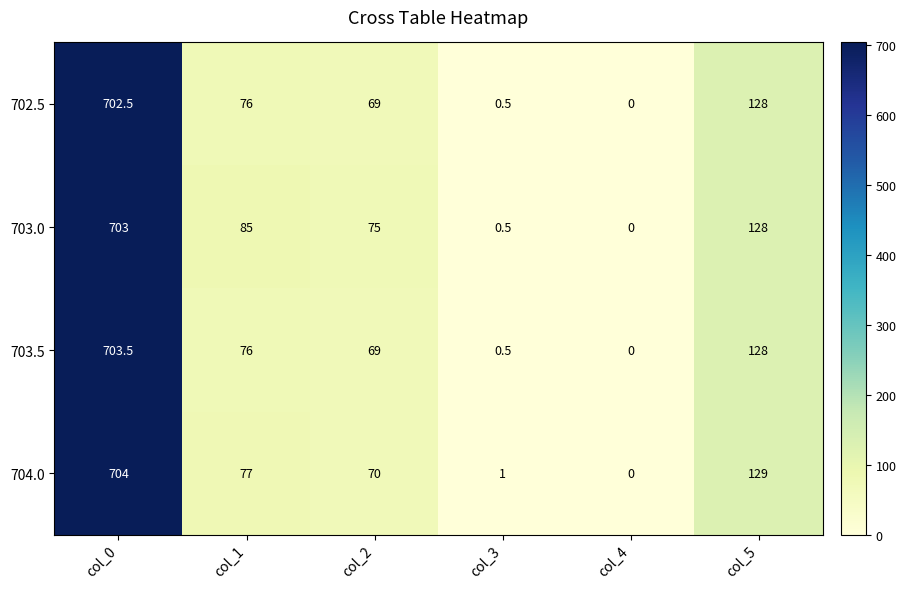

List the series in order of their peak value, highest first.

704.0, 703.5, 703.0, 702.5